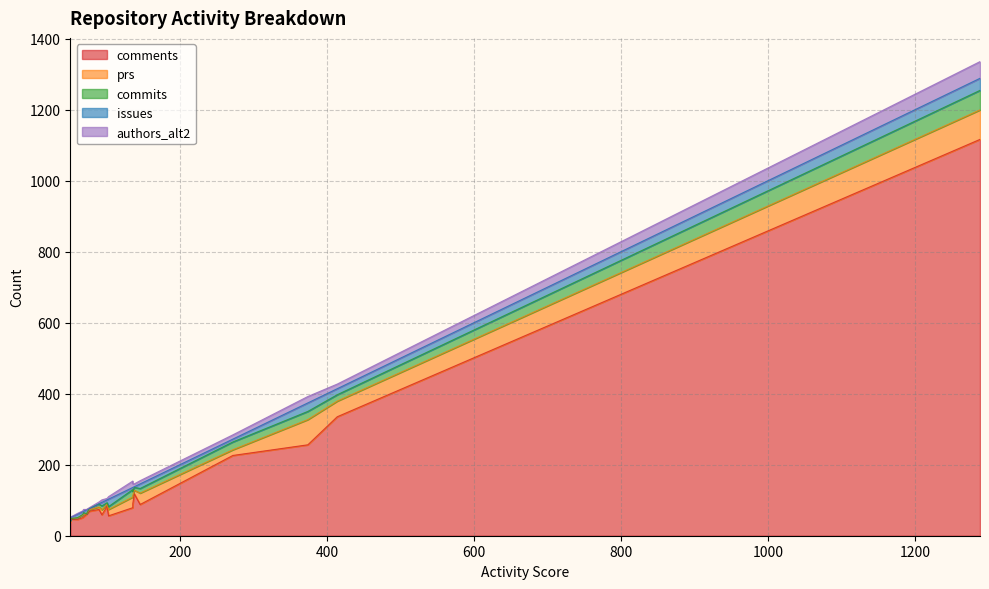

True or false: commits has a value of 11 at 94.

True